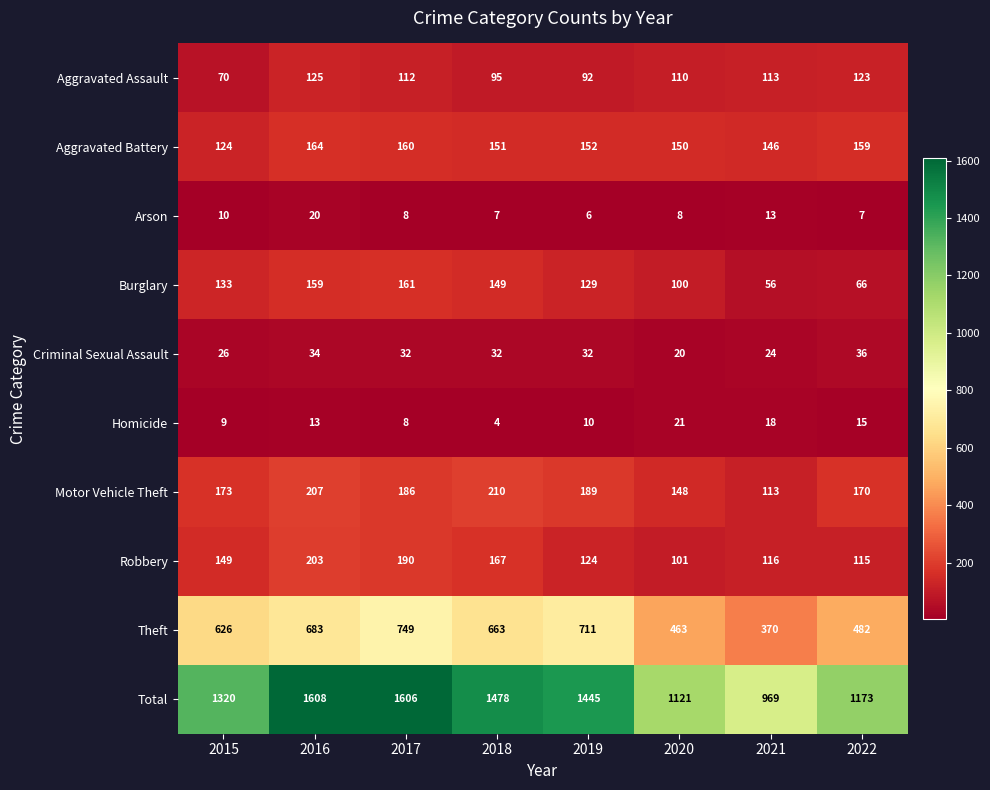

At which label does Burglary reach its minimum?

2021